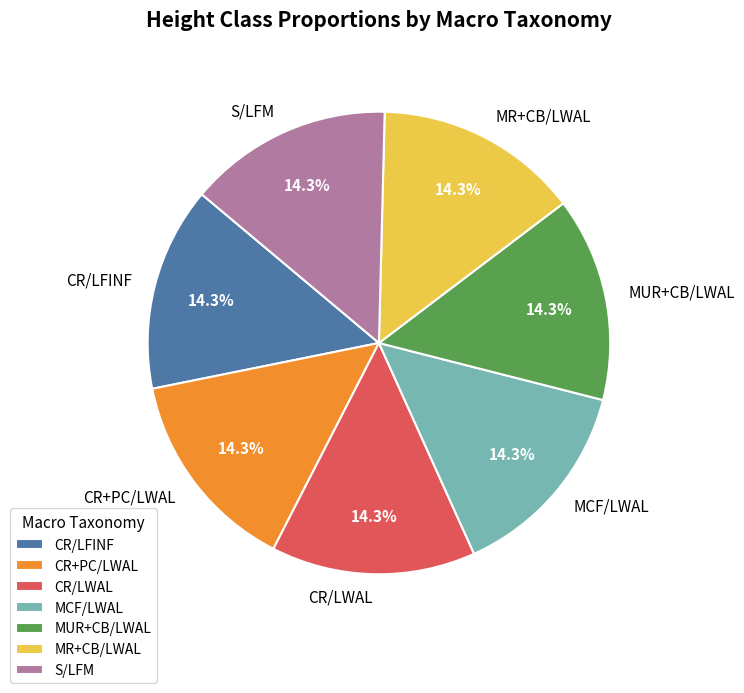

What is the ratio of the value at CR/LFINF to the value at CR/LWAL?

1.0